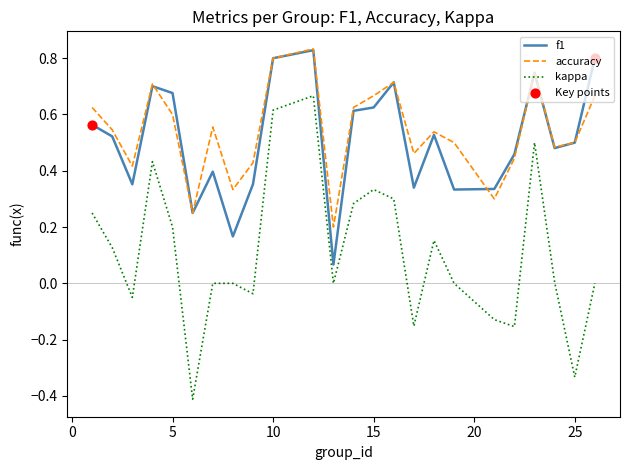

True or false: kappa and f1 intersect in this chart.

False